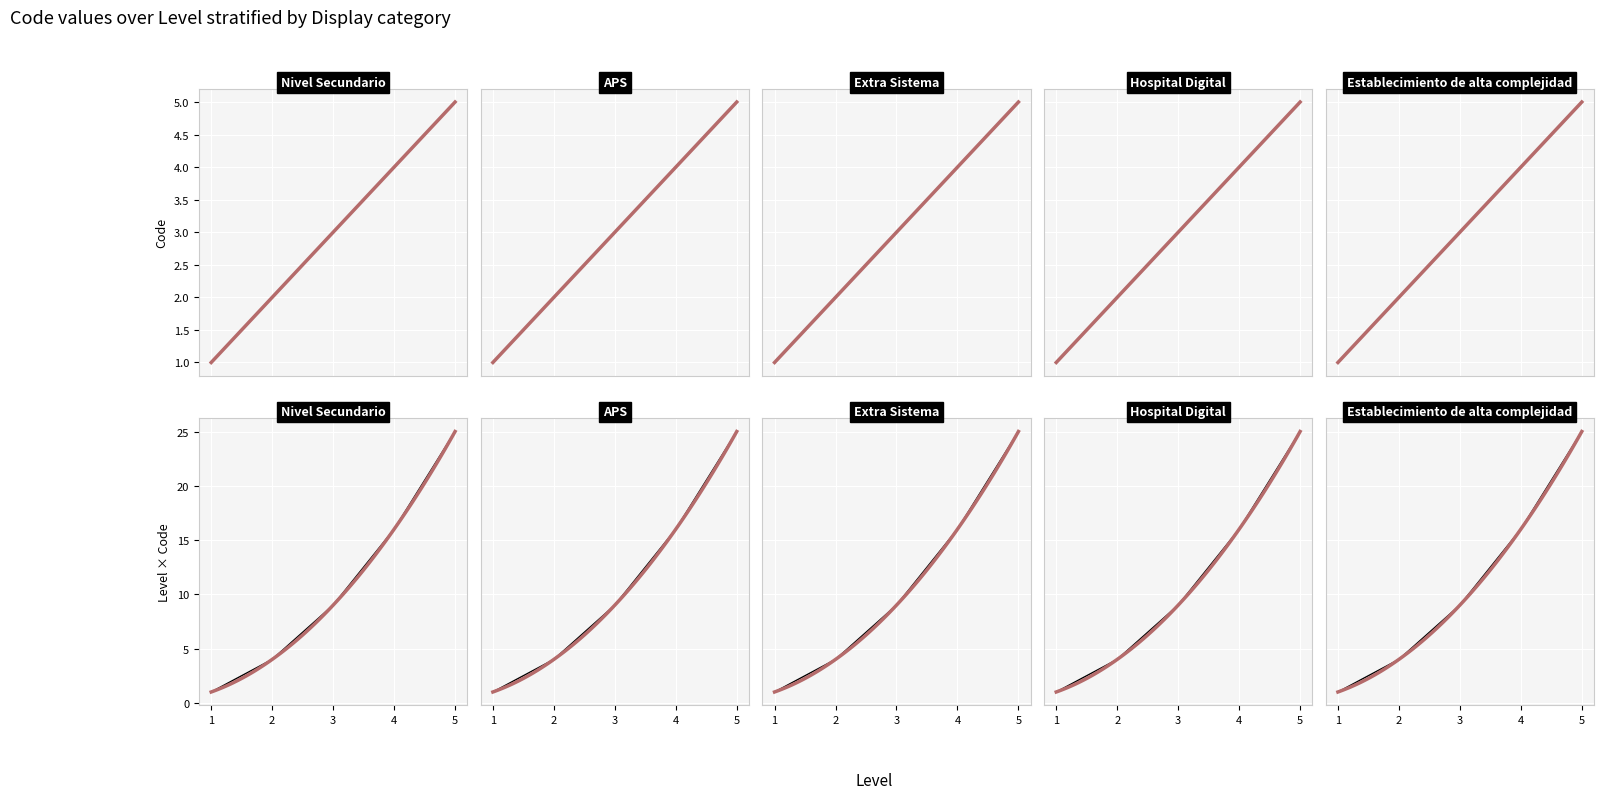

What is the label of the 3rd point from the right?

Extra Sistema